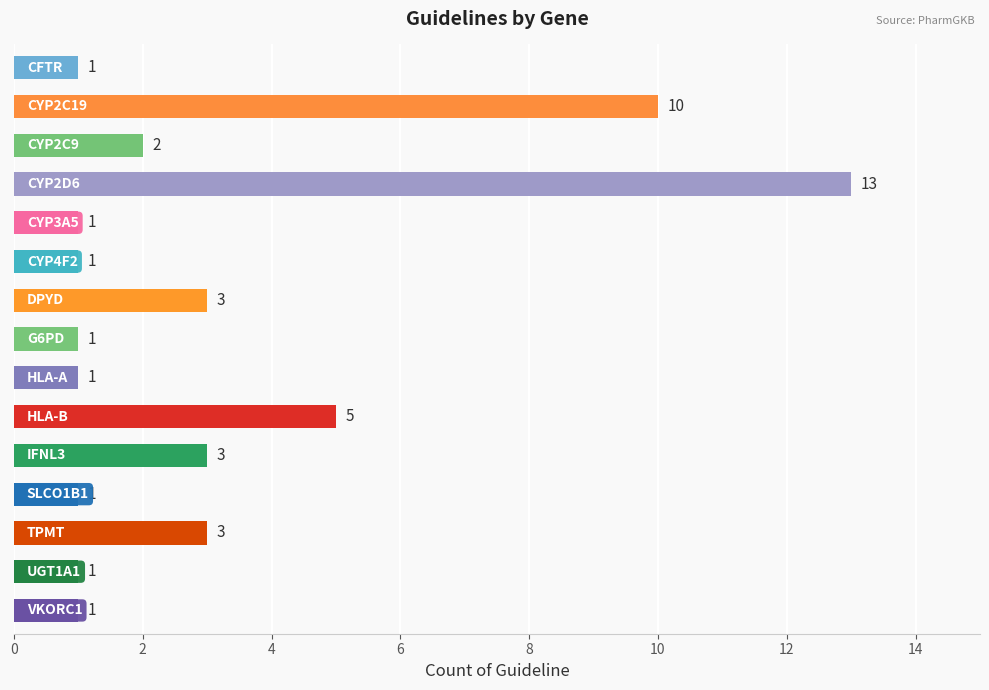

What is the value of the 11th bar from the top?

3